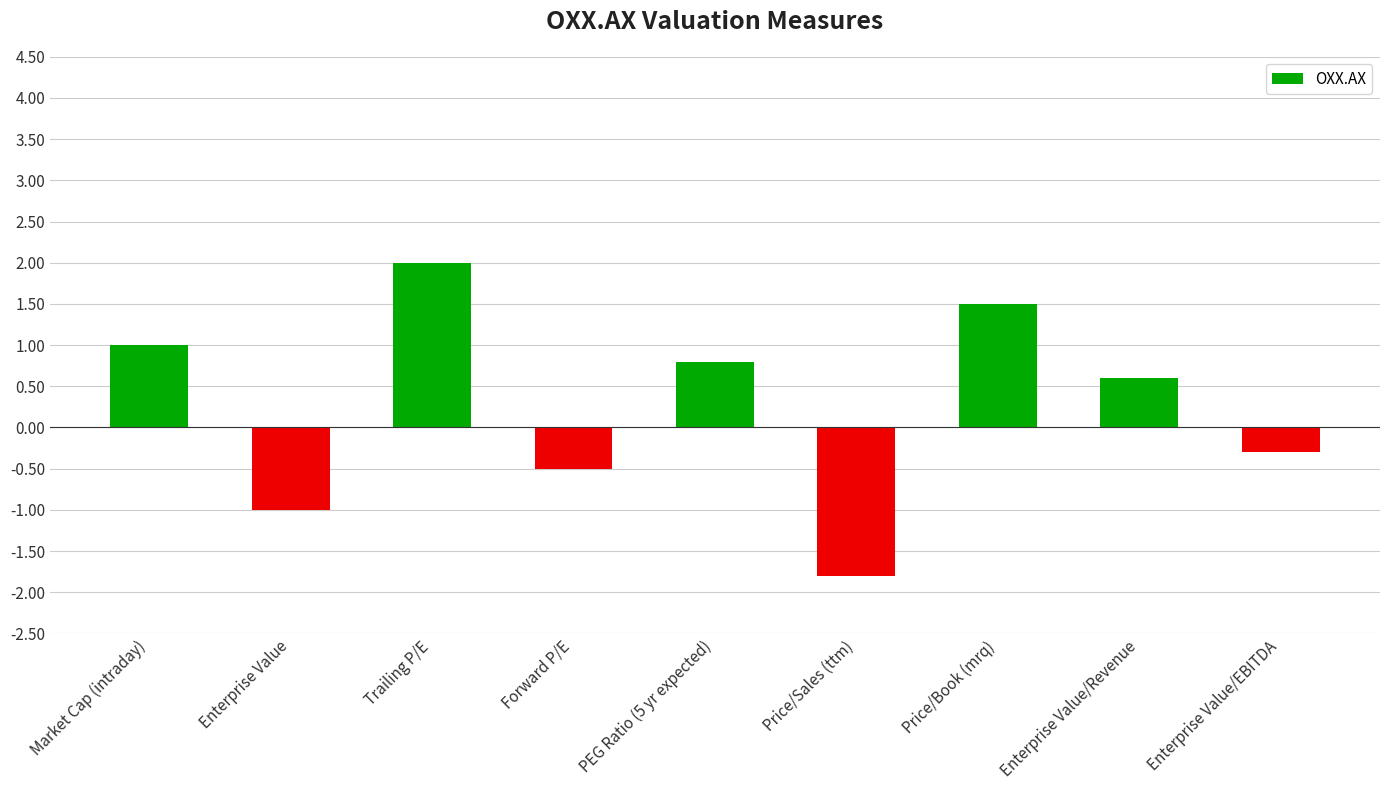

The chart shows a value of 0.6 at Enterprise Value/Revenue. True or false?

True